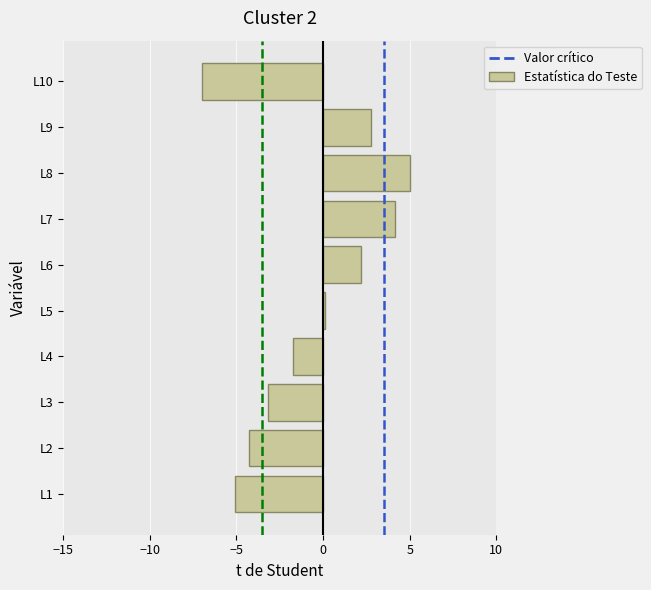

Reading top to bottom, list all the values displayed in this chart.

-7.0	2.7	5.0	4.2	2.2	0.1	-1.7	-3.2	-4.3	-5.1